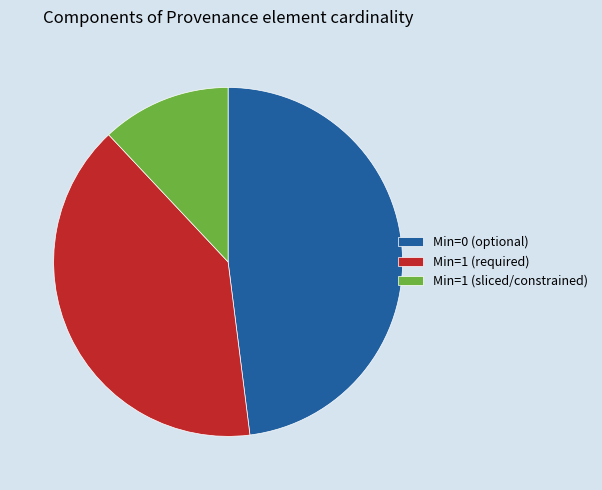

Which has a higher value, Min=1 (sliced/constrained) or Min=1 (required)?

Min=1 (required)